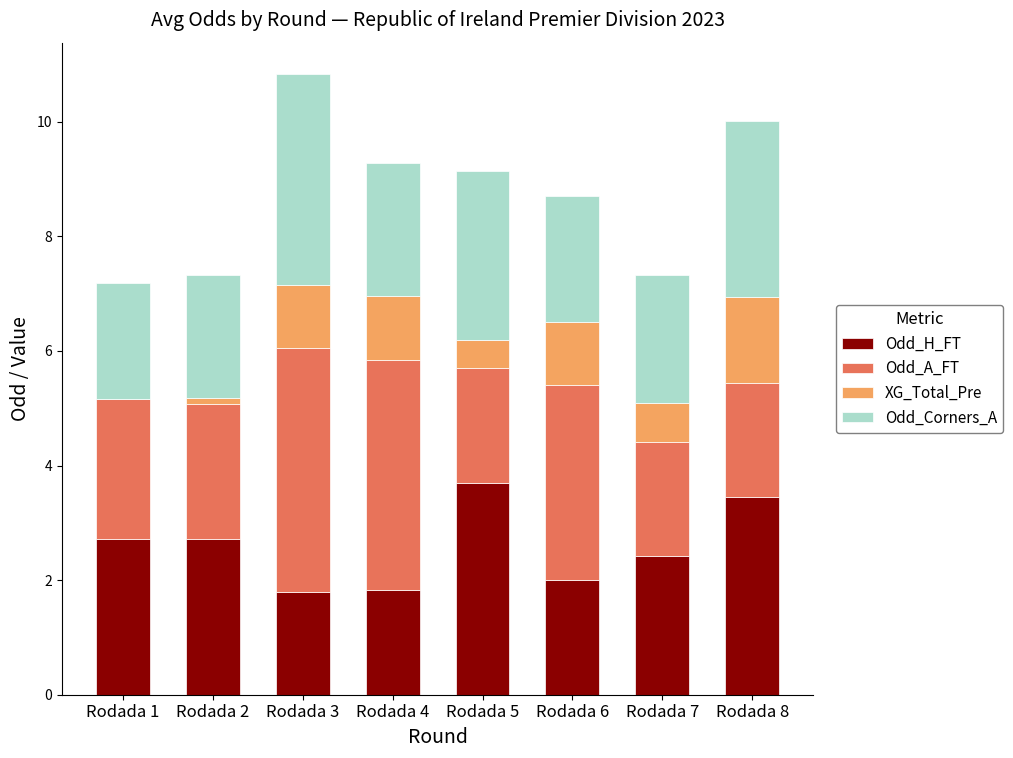

Is it true that Odd_H_FT equals 0.8 at Rodada 4?

False